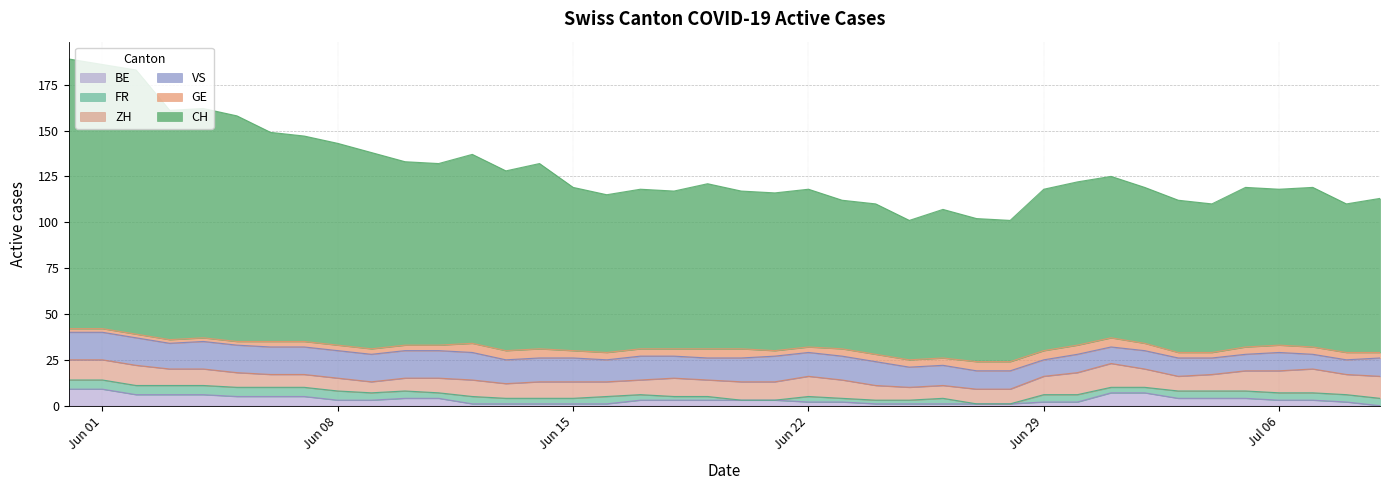

Where is FR nearest to the value 2?

18